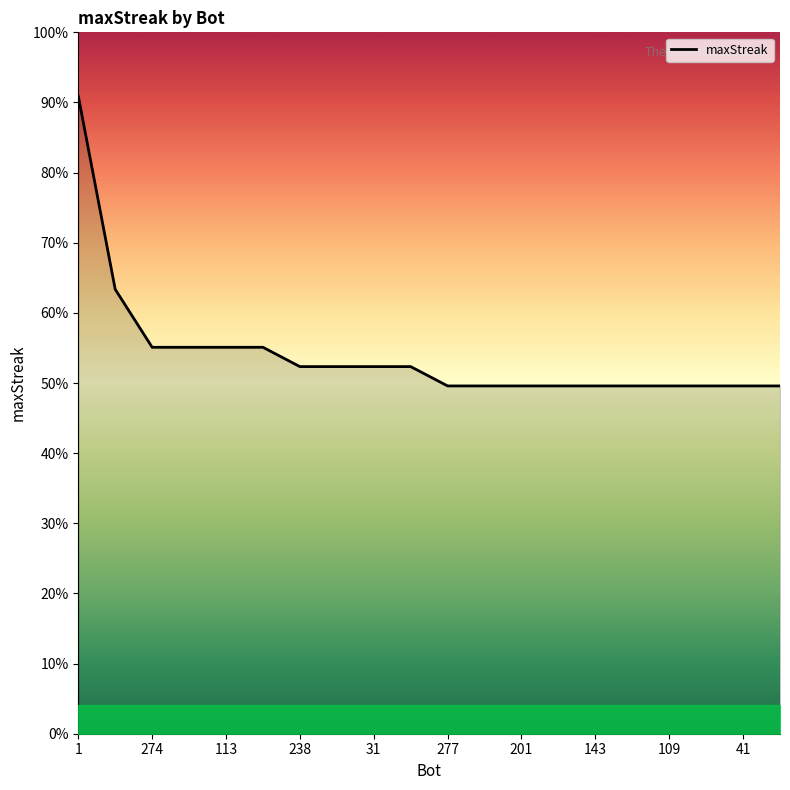

True or false: there are more than 0 points higher than both neighbors.

False